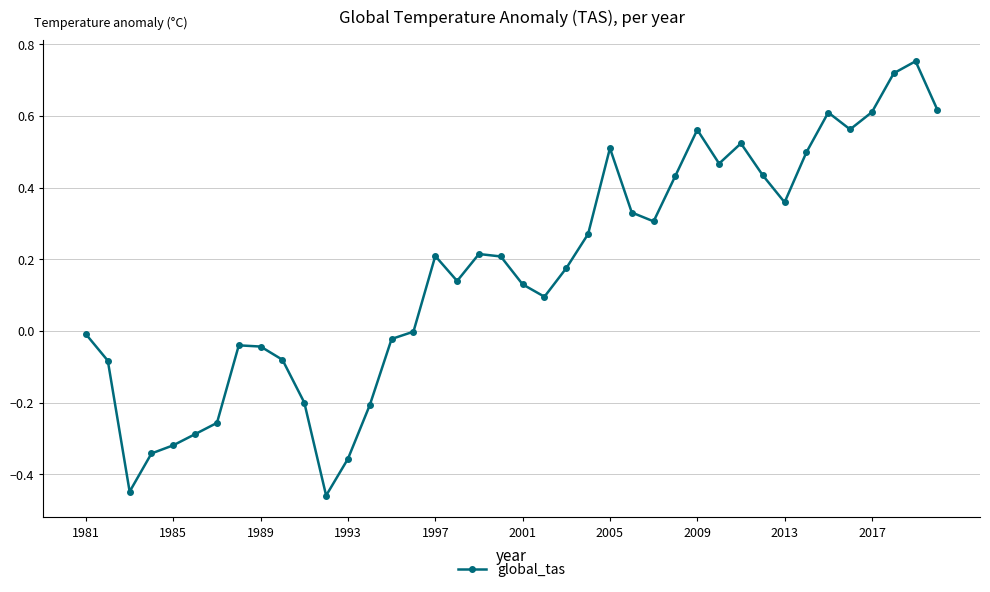

True or false: the data has more than 1 interior local peaks.

True